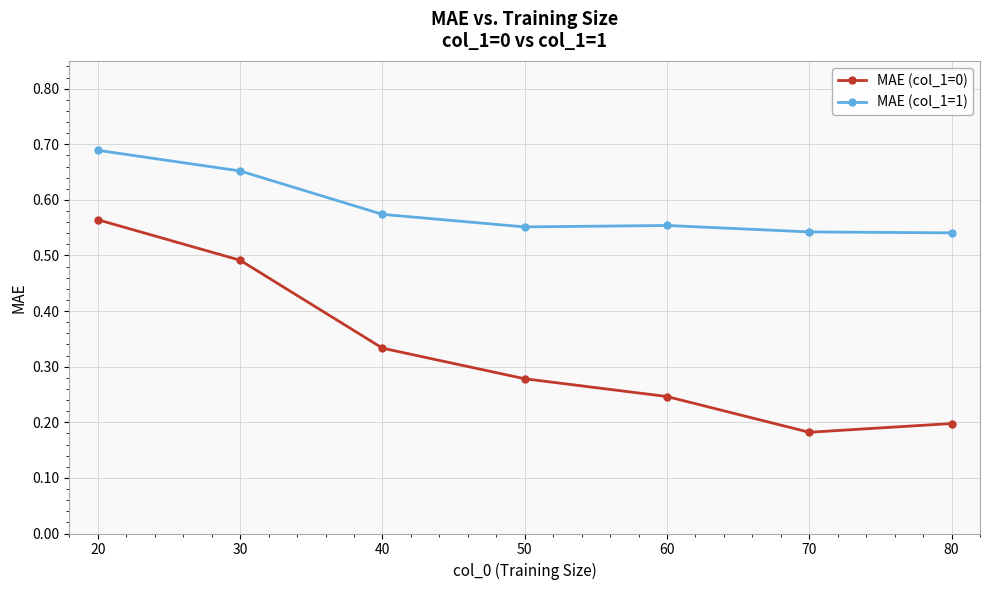

True or false: MAE (col_1=0) and MAE (col_1=1) intersect in this chart.

False